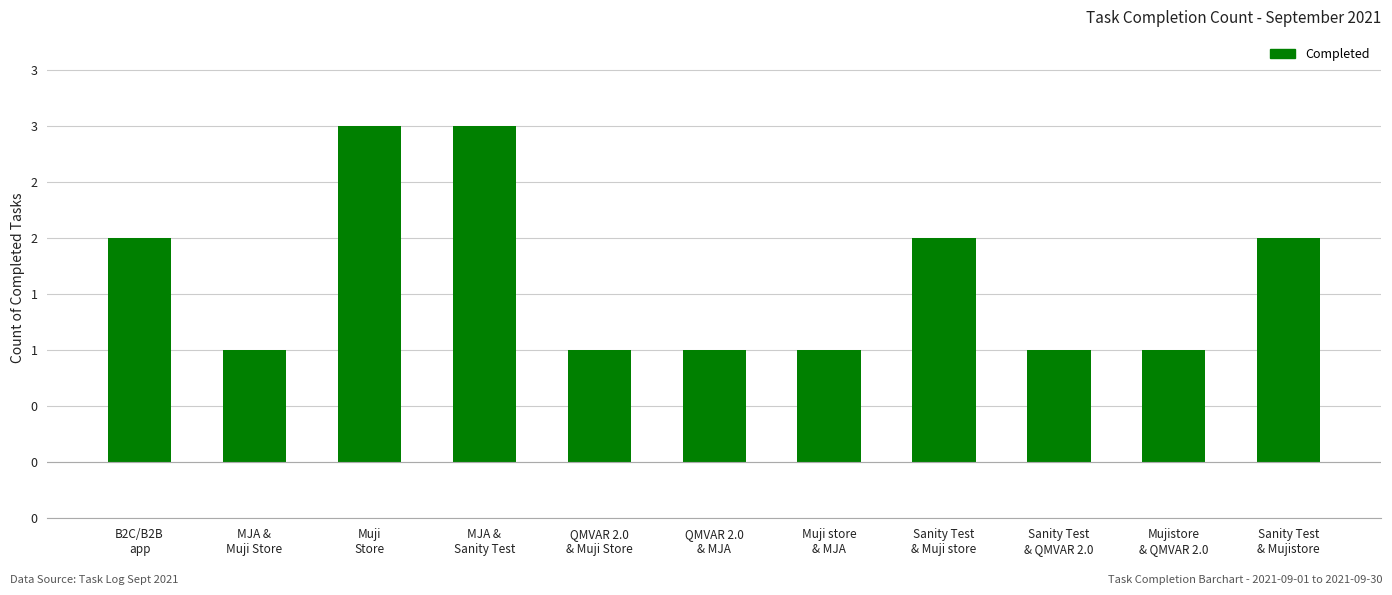

Are the bars horizontal?

No